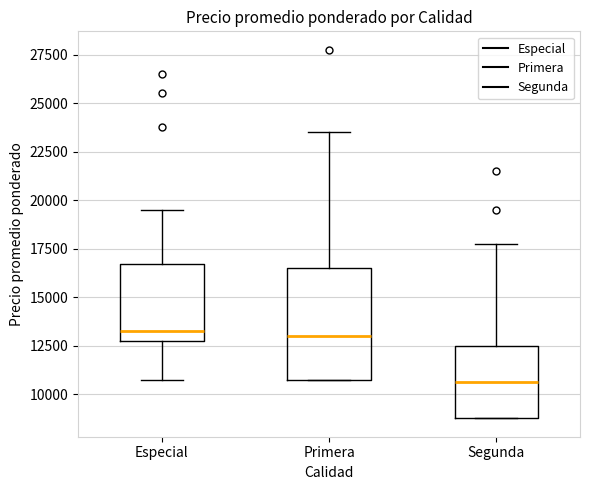

Which box has the lowest median line?

Segunda